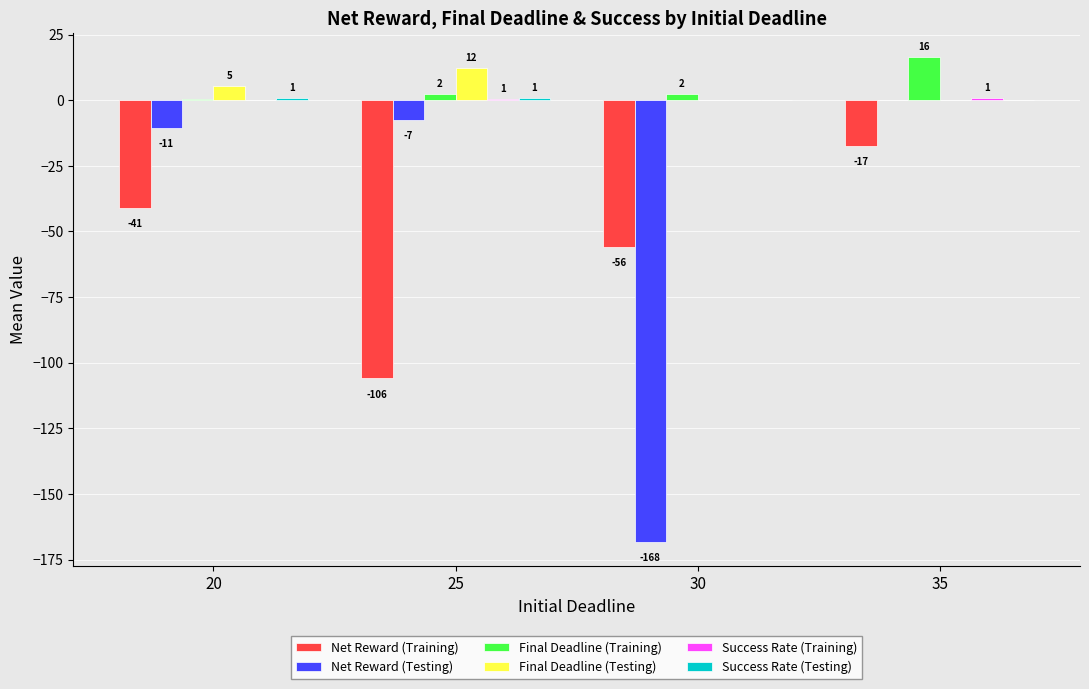

Read the Net Reward (Testing) value at 30.

-168.2